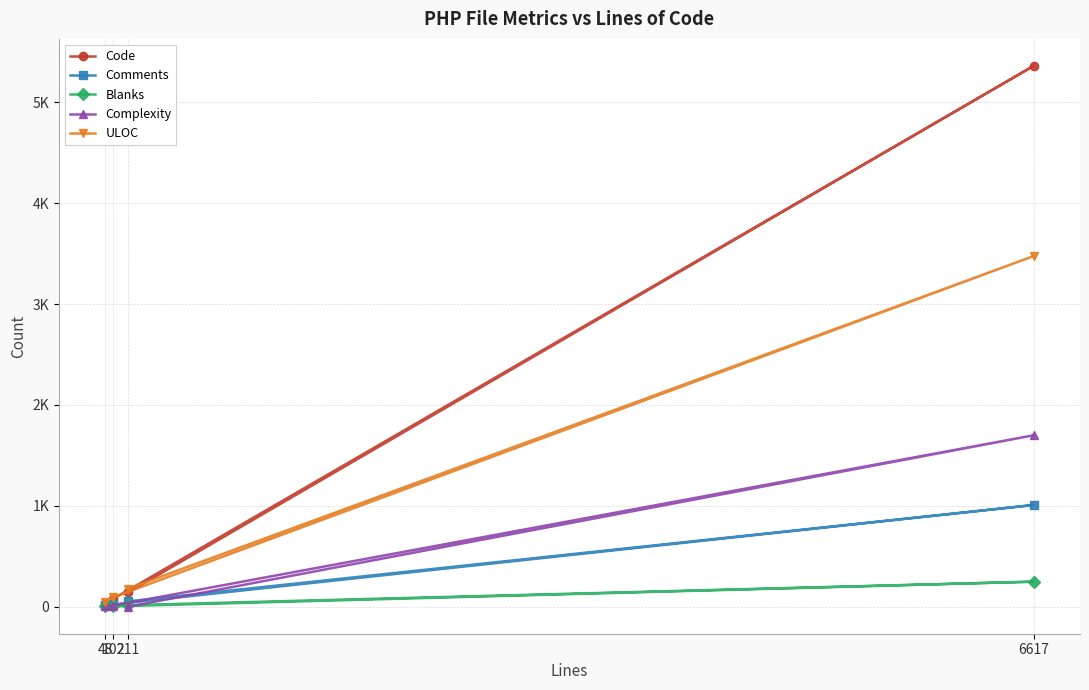

Where is the first local maximum for Complexity?

6617